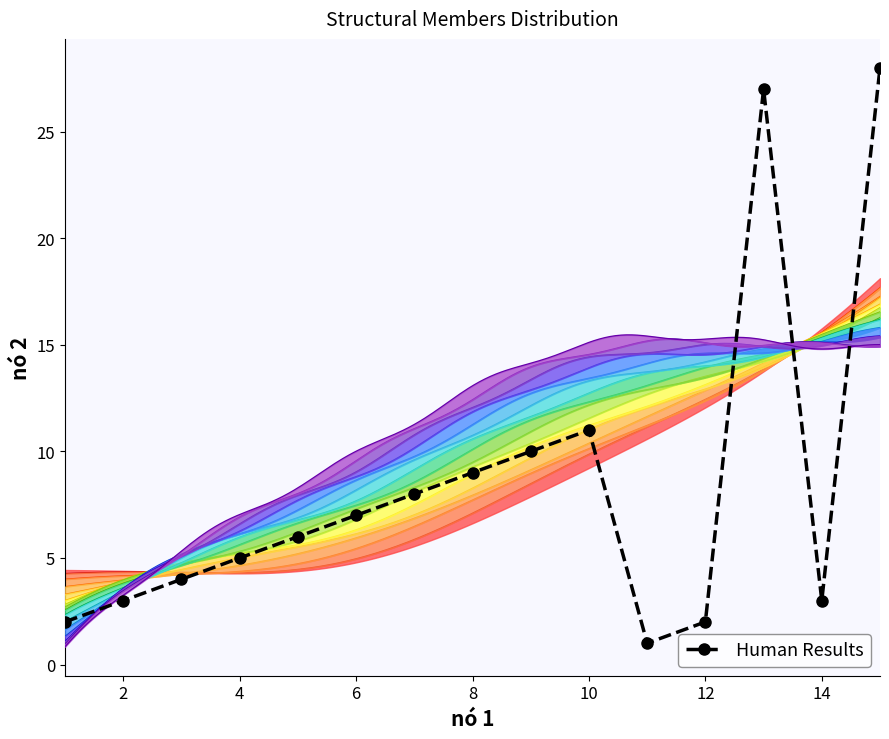

How many lines are shown in the chart?

1